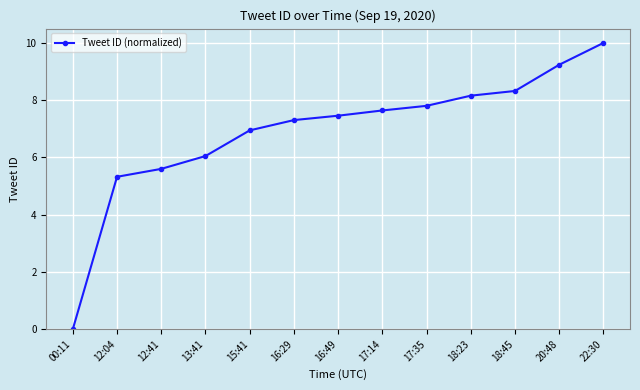

Reading left to right, extract all data points from this chart.

00:11=0.0	12:04=5.3	12:41=5.6	13:41=6.0	15:41=6.9	16:29=7.3	16:49=7.5	17:14=7.6	17:35=7.8	18:23=8.2	18:45=8.3	20:48=9.2	22:30=10.0